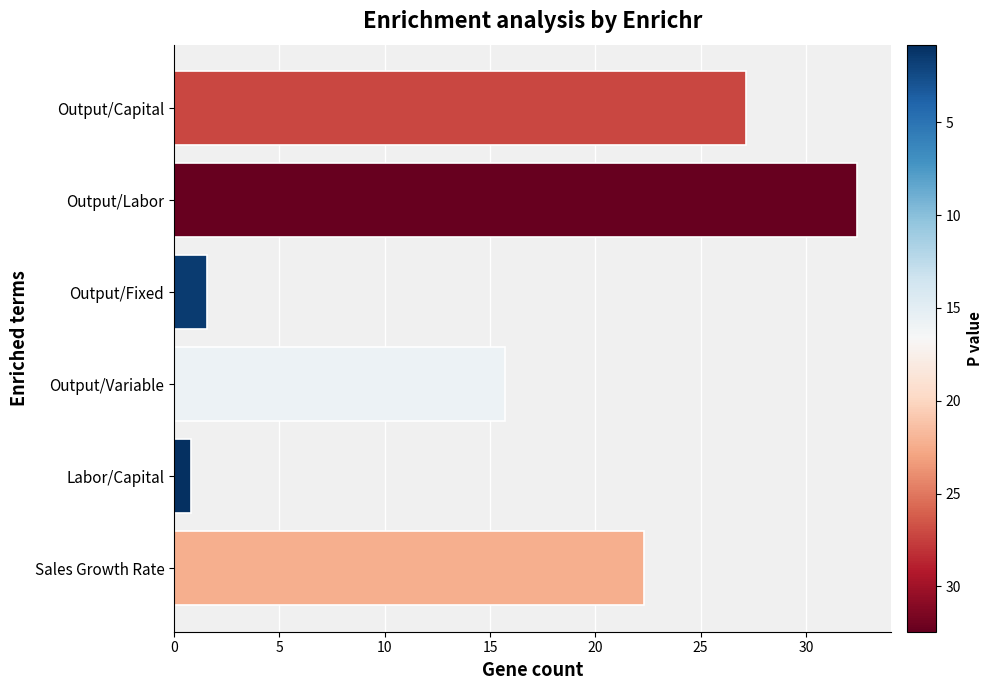

At which category does the chart reach its peak across all series?

Output/Labor